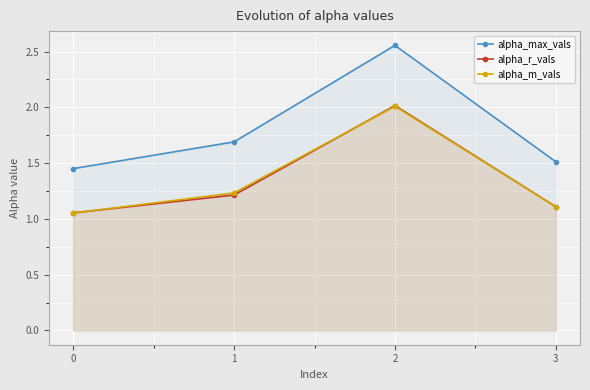

What is the spread (max minus min) of values at 2?

0.5